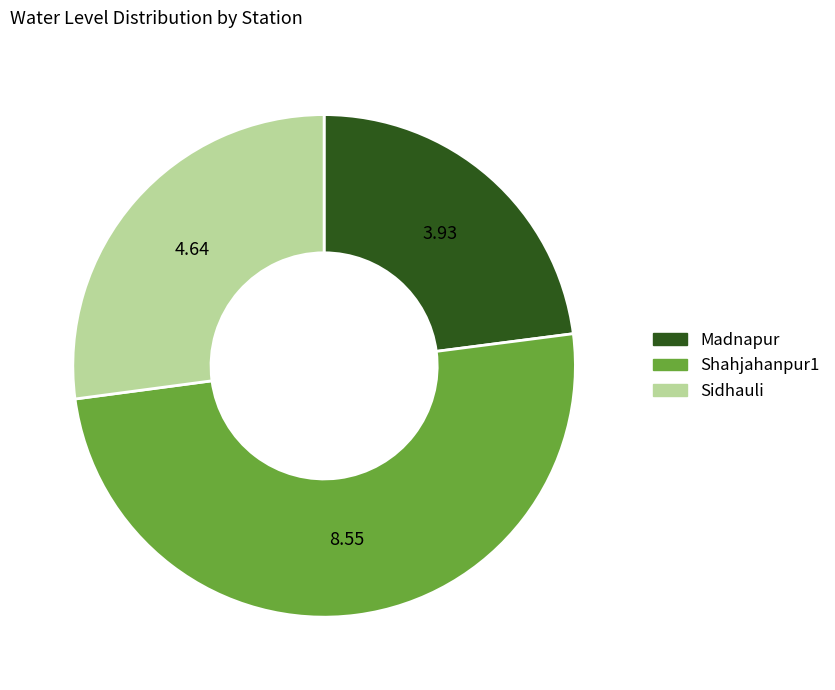

Does Madnapur represent more than half of the total?

No